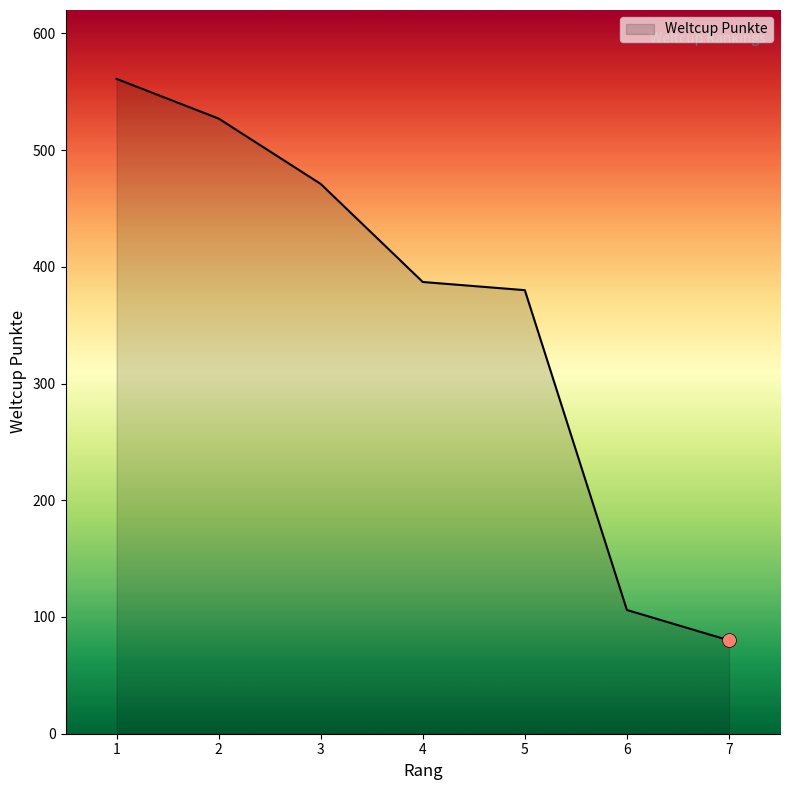

What is the difference between the maximum and minimum values?

481